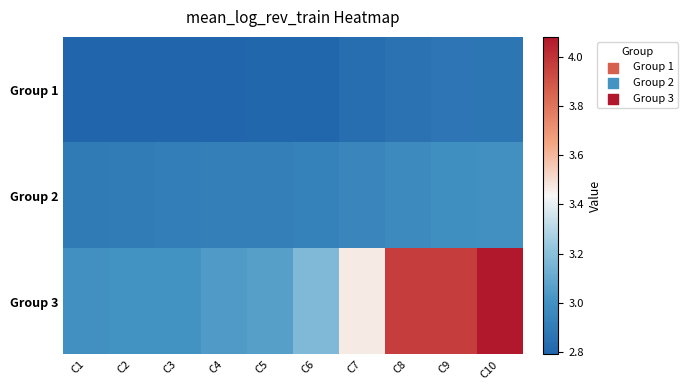

Which category has the lowest value across all series?

C1